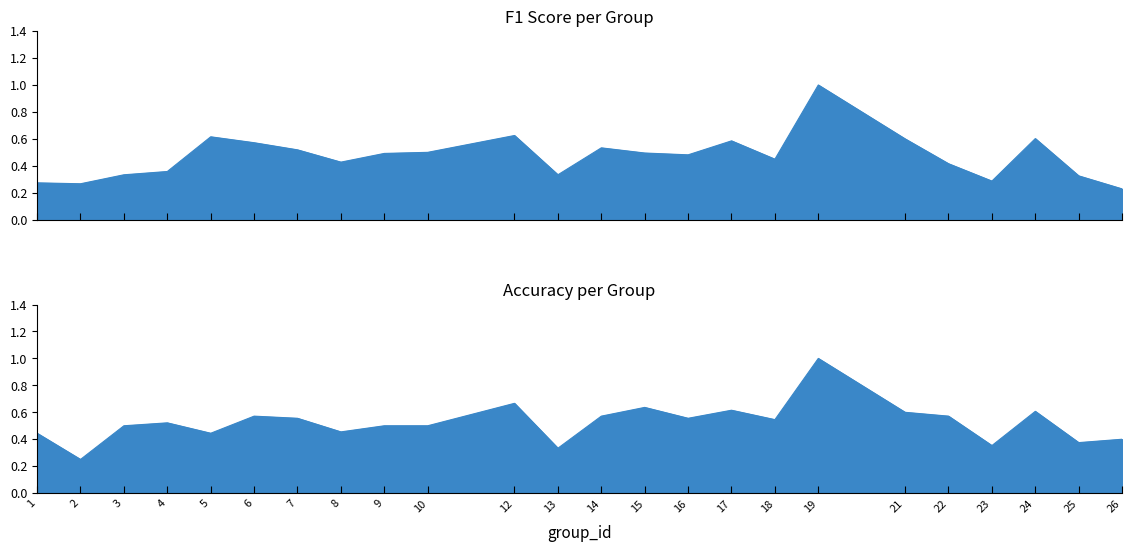

At which label does accuracy reach its minimum?

2